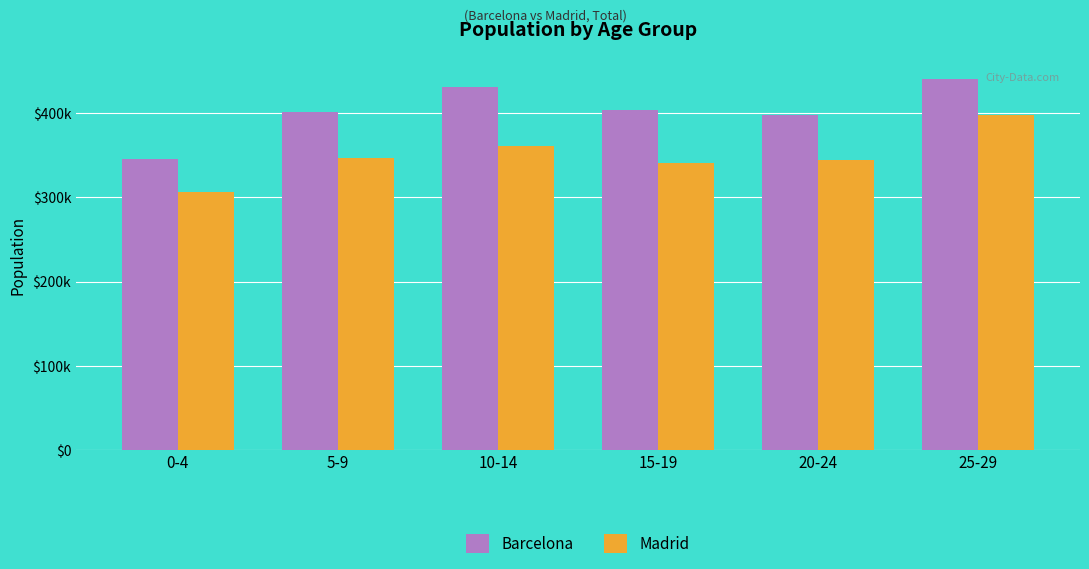

Reading left to right, extract all data points from this chart.

Barcelona: 345499	400812	431122	403908	397263	439855
Madrid: 306057	346627	360484	341378	344296	398049